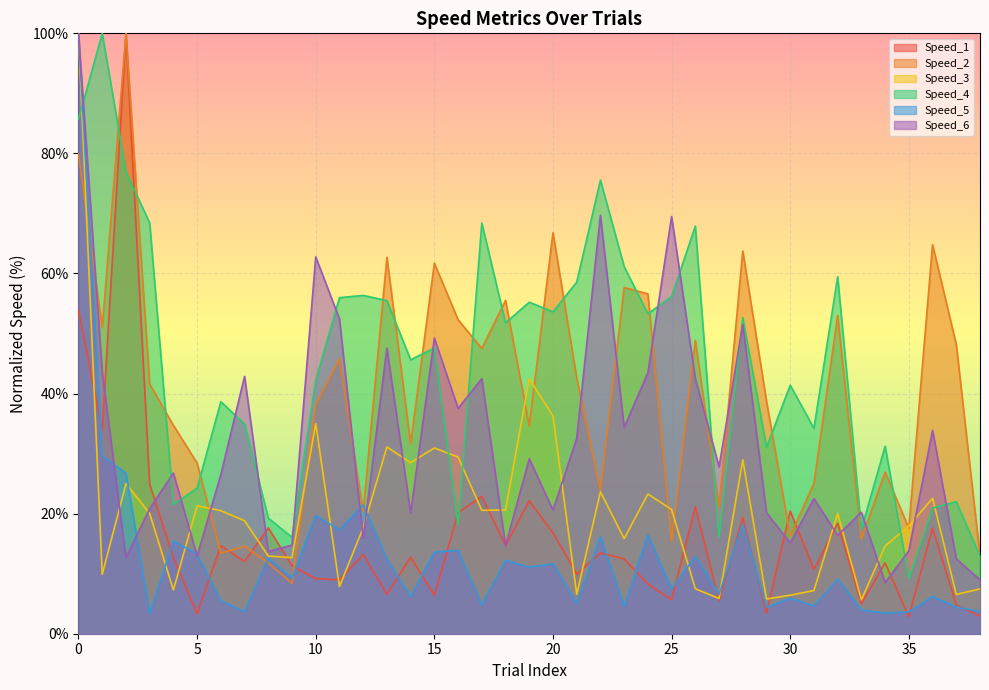

What is the value of the Speed_5 point at the 18th from the left?

4.8